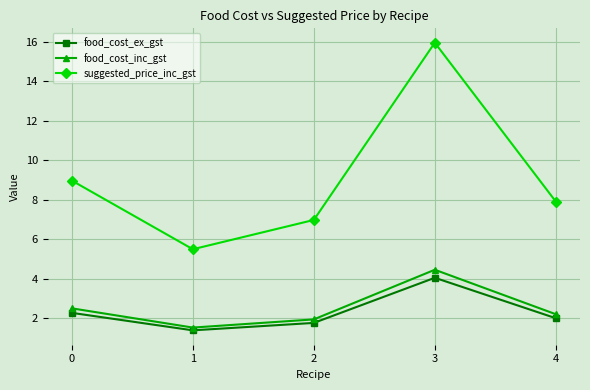

List the series in order of their peak value, lowest first.

food_cost_ex_gst, food_cost_inc_gst, suggested_price_inc_gst